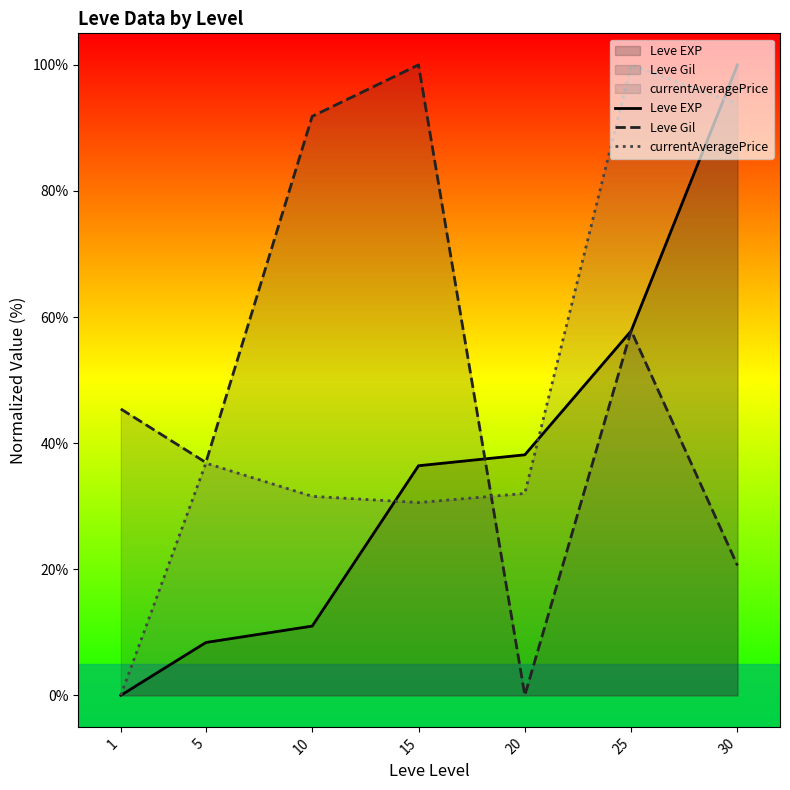

Which series has the largest total across all categories?

Leve Gil